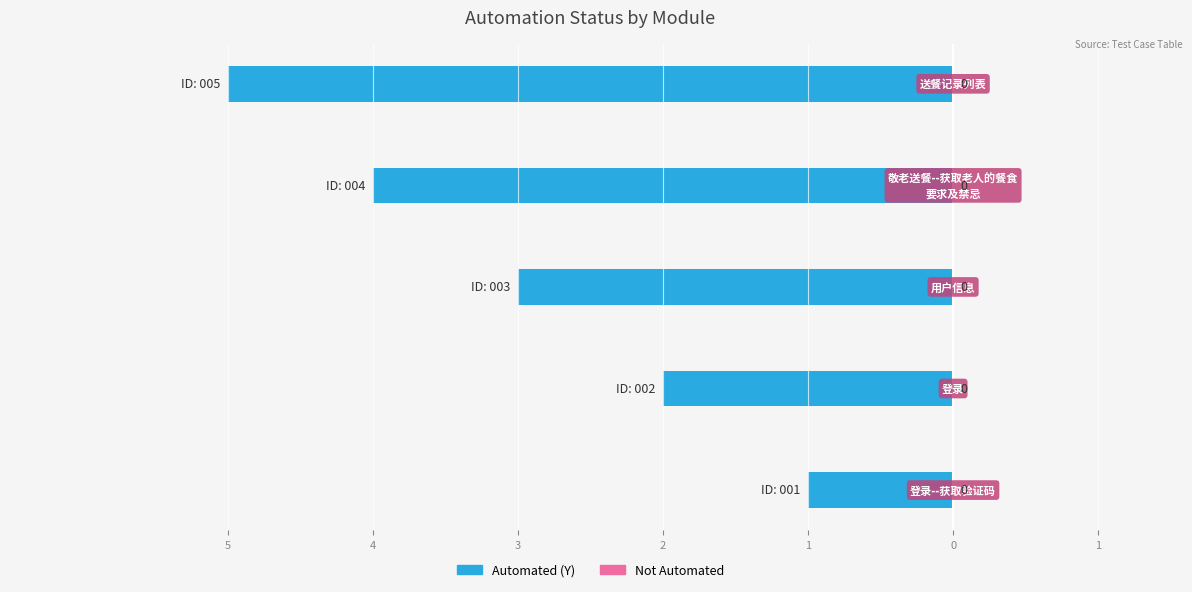

Does the chart contain any negative values?

Yes